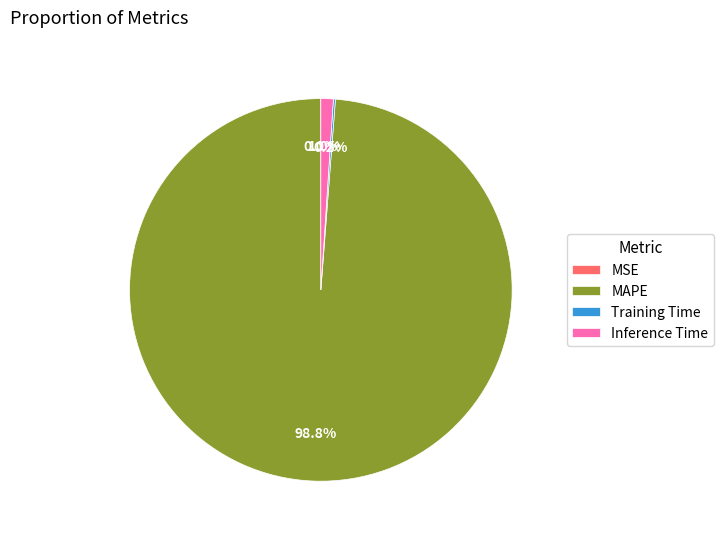

Which category has the biggest portion of the pie?

MAPE